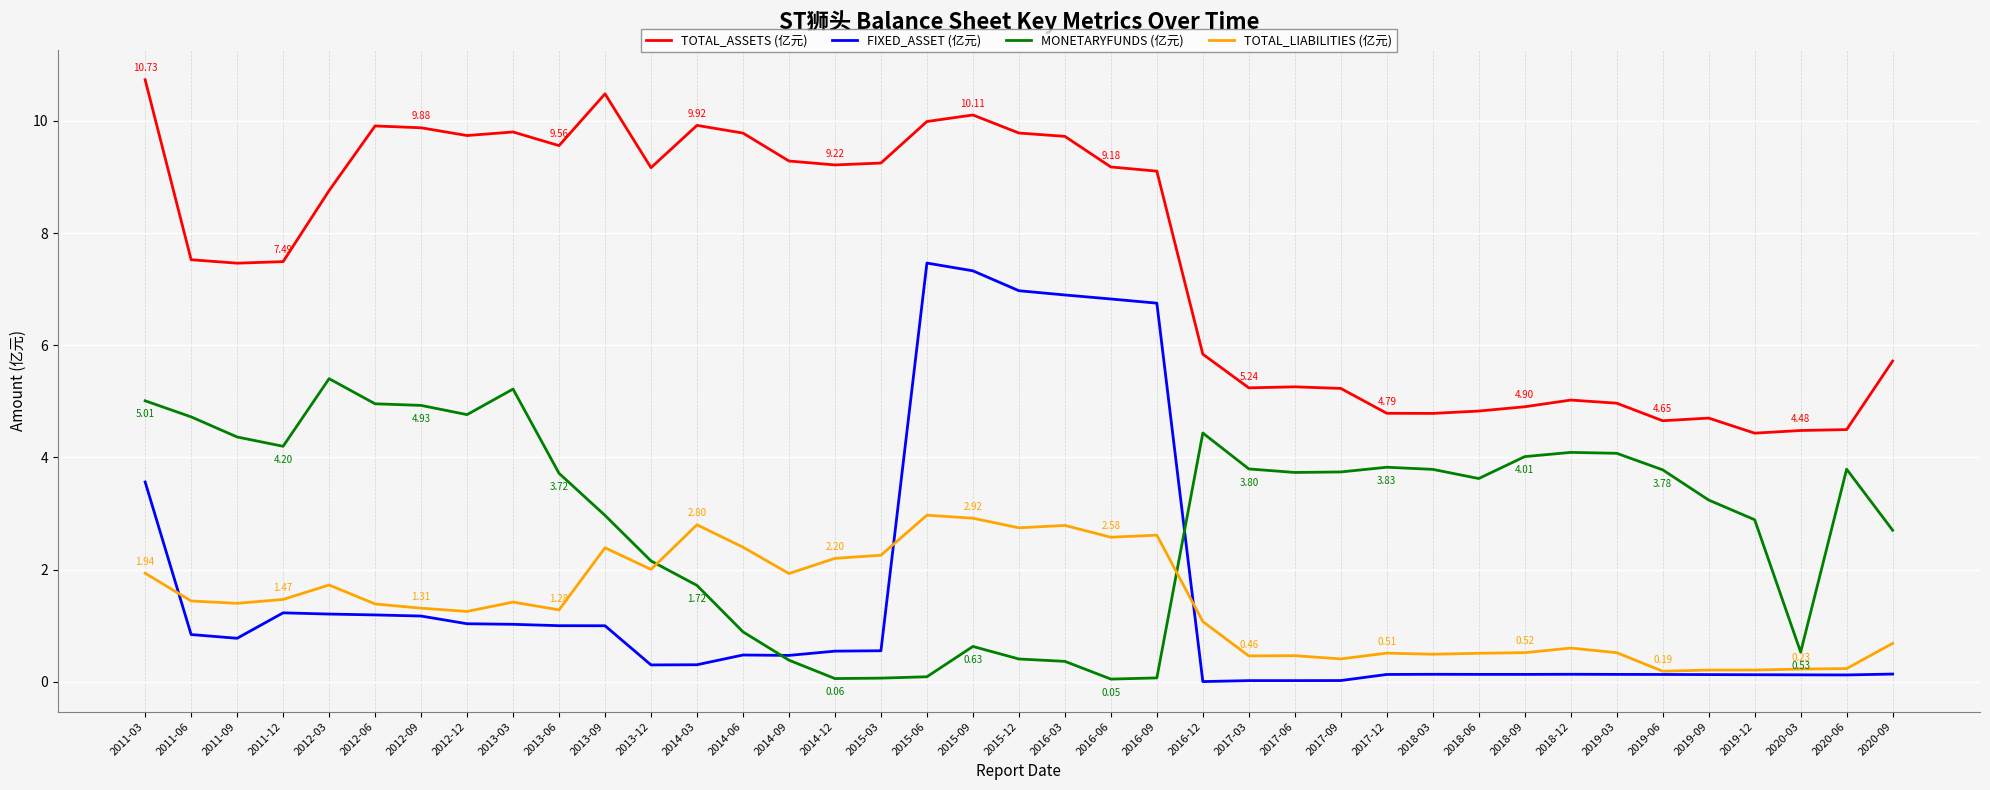

Which series has the largest range (max minus min)?

FIXED_ASSET (亿元)